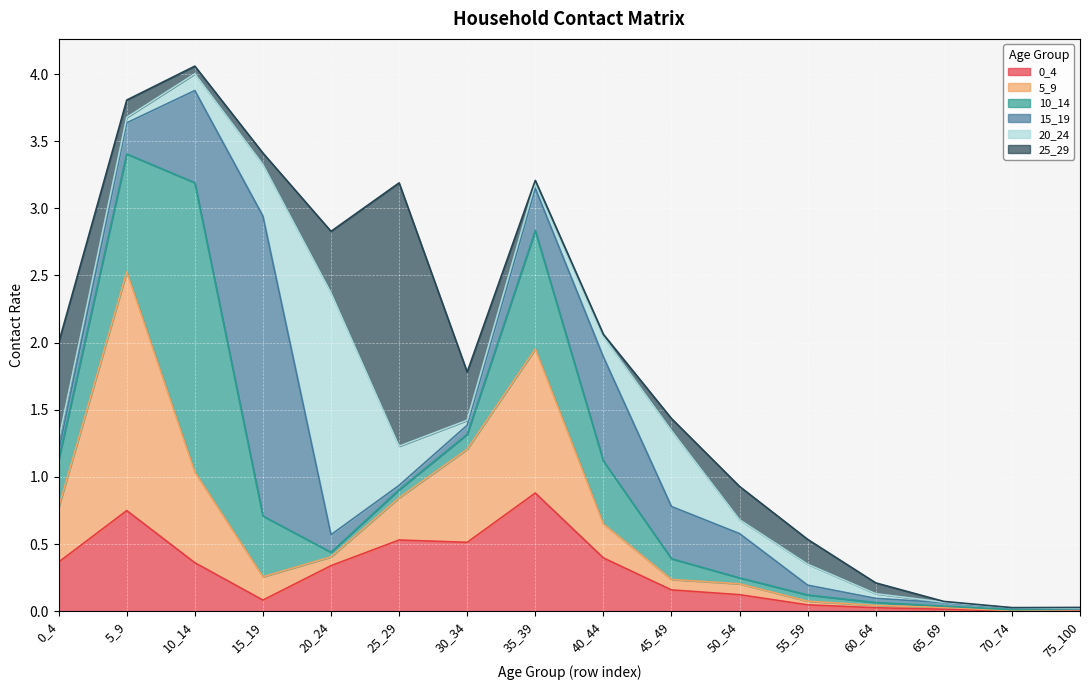

At which category does 15_19 reach its first local valley?

25_29